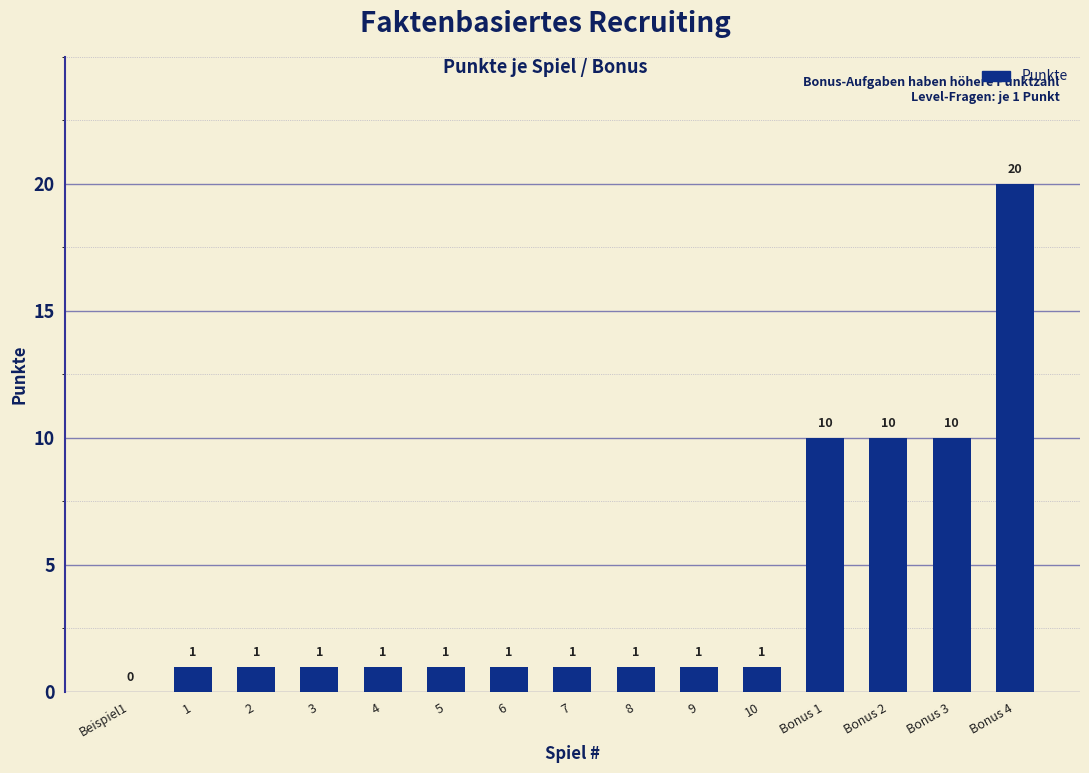

Which has a higher value, 1 or Bonus 4?

Bonus 4